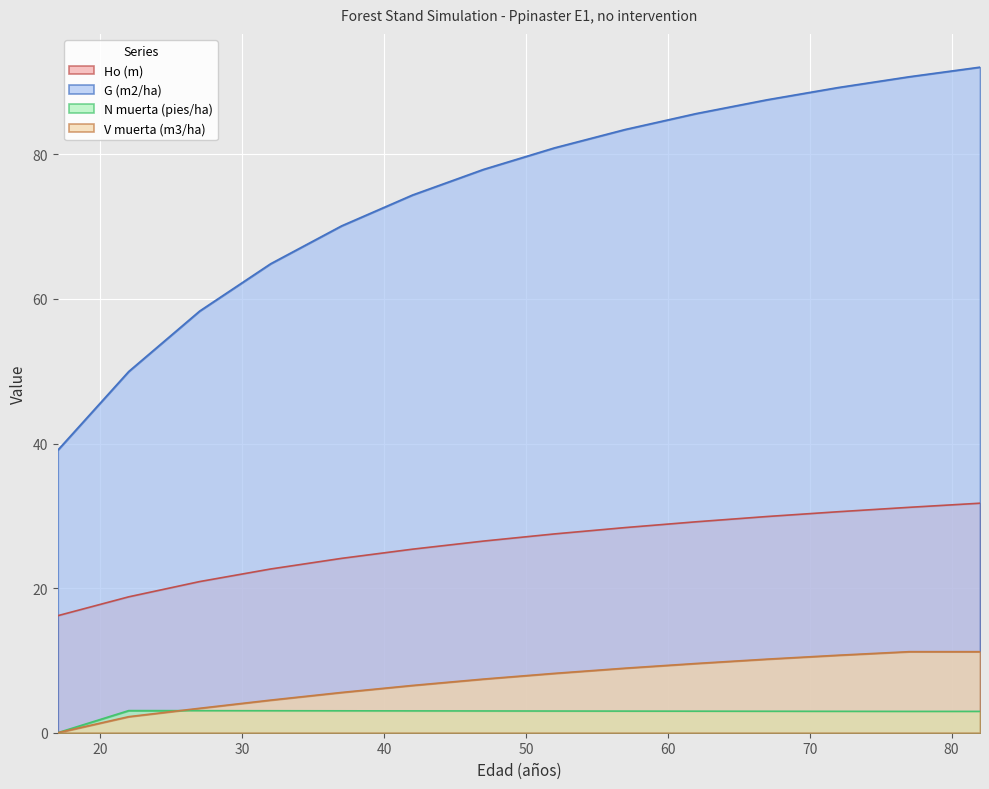

Which series ends up on top after the final intersection of N muerta (pies/ha) and V muerta (m3/ha)?

V muerta (m3/ha)